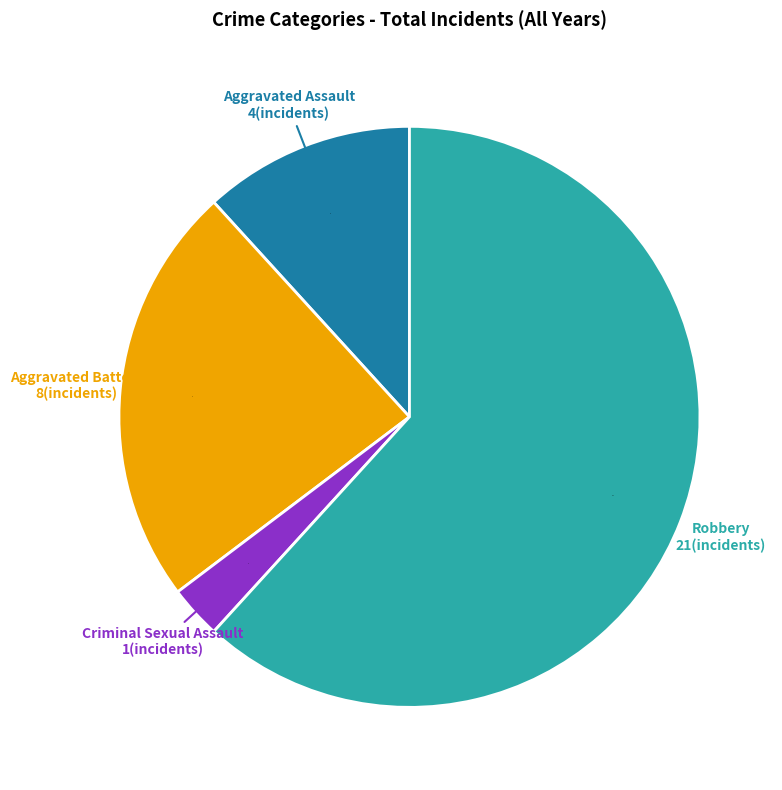

Is there any slice that represents more than half of the pie?

Yes